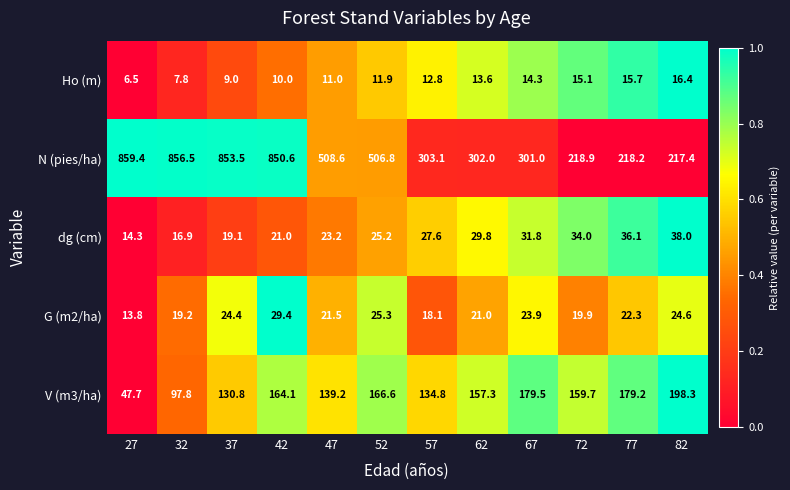

Which category has the lowest value in the V (m3/ha) series?

27